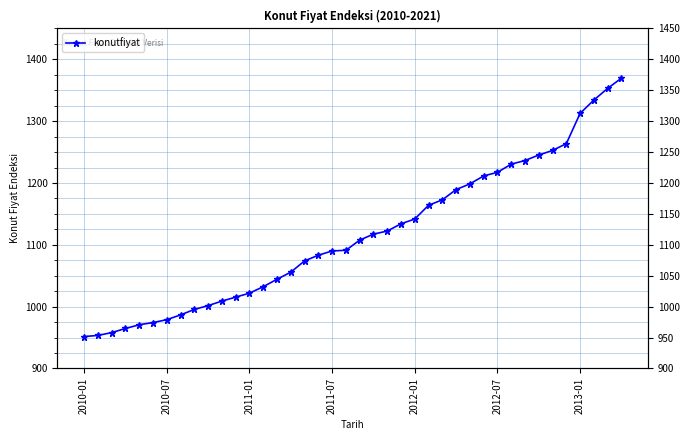

What is the change in value from 21 to 24?

+24.5